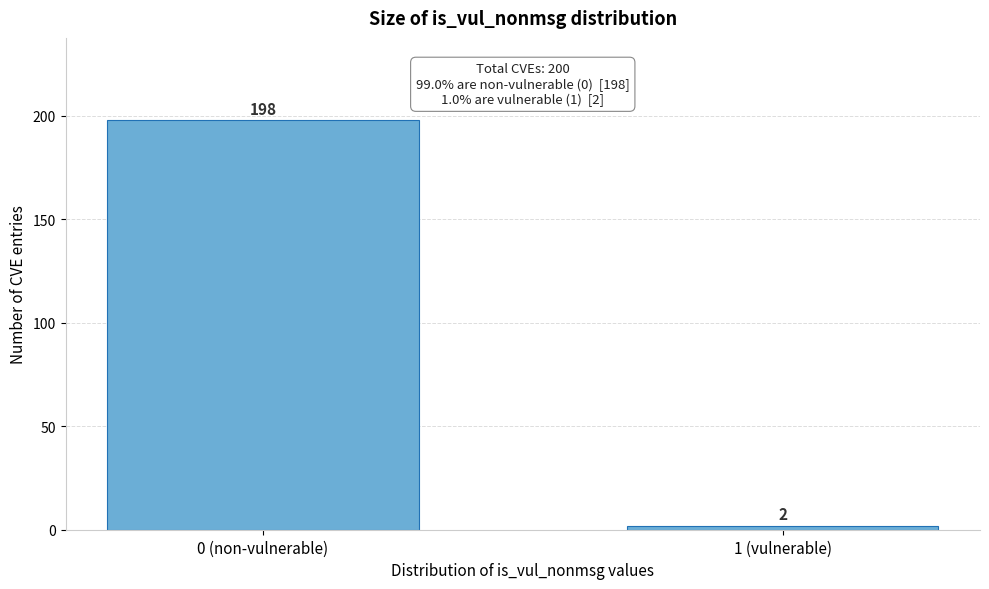

Reading right to left, what are all the values shown in this chart?

1 (vulnerable)=2	0 (non-vulnerable)=198